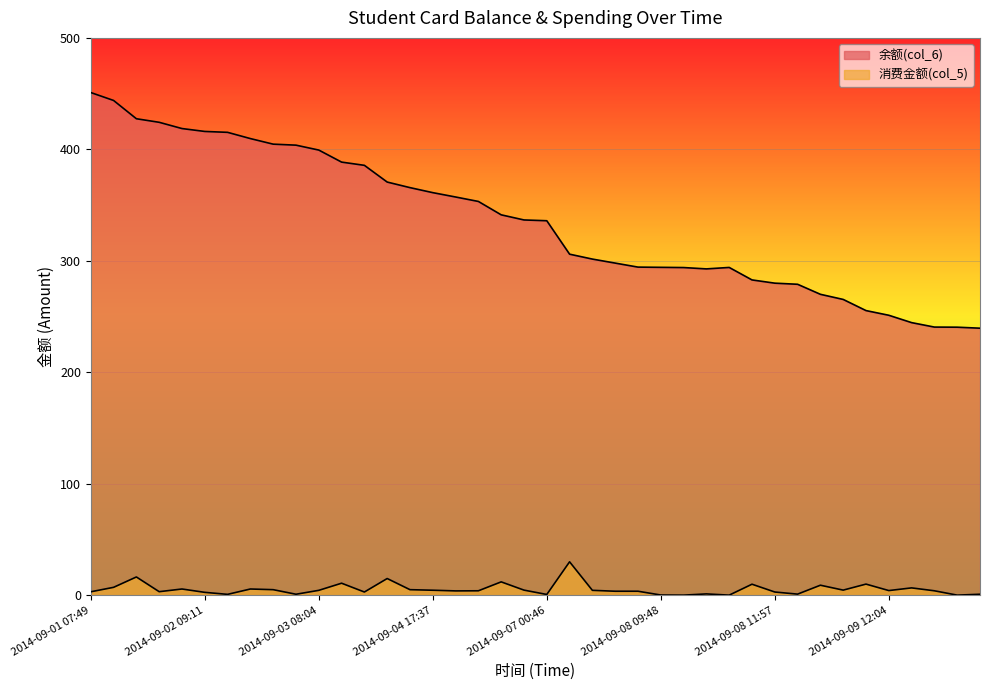

Reading right to left, what are all the values shown in this chart?

余额(col_6): 2014-09-09 23:44=239.6	2014-09-09 23:43=240.5	2014-09-09 17:18=240.6	2014-09-09 17:17=244.6	2014-09-09 12:04=251.2	2014-09-09 12:00=255.4	2014-09-09 08:40=265.4	2014-09-08 18:15=270.0	2014-09-08 18:10=279.0	2014-09-08 11:57=280.0	2014-09-08 11:46=282.9	2014-09-08 09:52=294.1	2014-09-08 09:51=292.8	2014-09-08 09:51=294.0	2014-09-08 09:48=294.2	2014-09-07 21:00=294.4	2014-09-07 21:00=298.0	2014-09-07 18:38=301.6	2014-09-07 18:38=306.0	2014-09-07 00:46=336.0	2014-09-05 17:47=336.7	2014-09-05 11:49=341.3	2014-09-05 08:14=353.3	2014-09-04 17:48=357.3	2014-09-04 17:37=361.2	2014-09-04 09:55=365.7	2014-09-03 17:50=370.7	2014-09-03 11:37=385.7	2014-09-03 11:35=388.6	2014-09-03 08:04=399.4	2014-09-02 23:51=403.8	2014-09-02 10:53=404.7	2014-09-02 10:51=409.7	2014-09-02 10:45=415.3	2014-09-02 09:11=416.1	2014-09-02 08:01=418.7	2014-09-01 17:35=424.3	2014-09-01 17:29=427.5	2014-09-01 11:50=443.9	2014-09-01 07:49=451.0
消费金额(col_5): 2014-09-09 23:44=0.9	2014-09-09 23:43=0.1	2014-09-09 17:18=4.0	2014-09-09 17:17=6.6	2014-09-09 12:04=4.2	2014-09-09 12:00=10.0	2014-09-09 08:40=4.6	2014-09-08 18:15=9.0	2014-09-08 18:10=1.0	2014-09-08 11:57=2.9	2014-09-08 11:46=9.9	2014-09-08 09:52=0.1	2014-09-08 09:51=1.2	2014-09-08 09:51=0.1	2014-09-08 09:48=0.2	2014-09-07 21:00=3.6	2014-09-07 21:00=3.6	2014-09-07 18:38=4.4	2014-09-07 18:38=30.0	2014-09-07 00:46=0.7	2014-09-05 17:47=4.6	2014-09-05 11:49=12.0	2014-09-05 08:14=4.0	2014-09-04 17:48=3.9	2014-09-04 17:37=4.5	2014-09-04 09:55=5.0	2014-09-03 17:50=15.0	2014-09-03 11:37=2.9	2014-09-03 11:35=10.8	2014-09-03 08:04=4.4	2014-09-02 23:51=0.9	2014-09-02 10:53=5.0	2014-09-02 10:51=5.6	2014-09-02 10:45=0.8	2014-09-02 09:11=2.6	2014-09-02 08:01=5.6	2014-09-01 17:35=3.2	2014-09-01 17:29=16.4	2014-09-01 11:50=7.1	2014-09-01 07:49=3.1